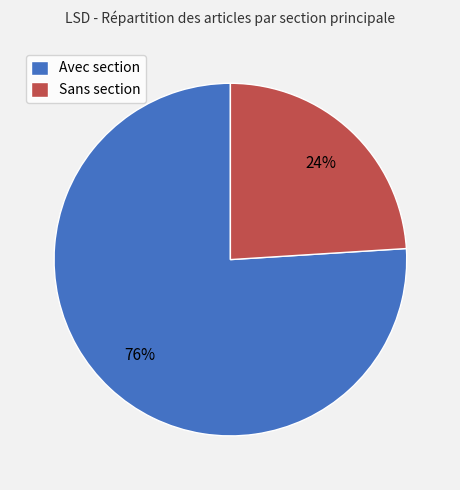

Which slice is the smallest?

Sans section